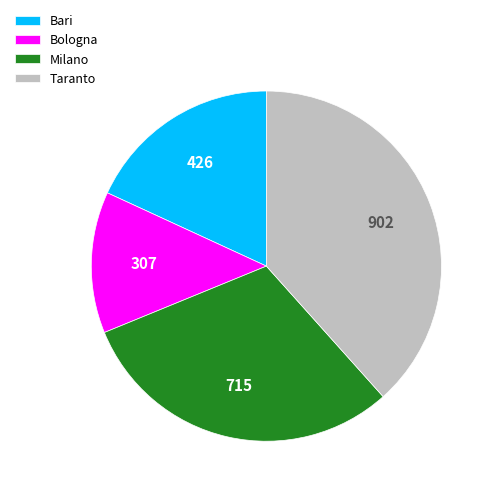

Is it true that Bologna is 20% of the pie?

False